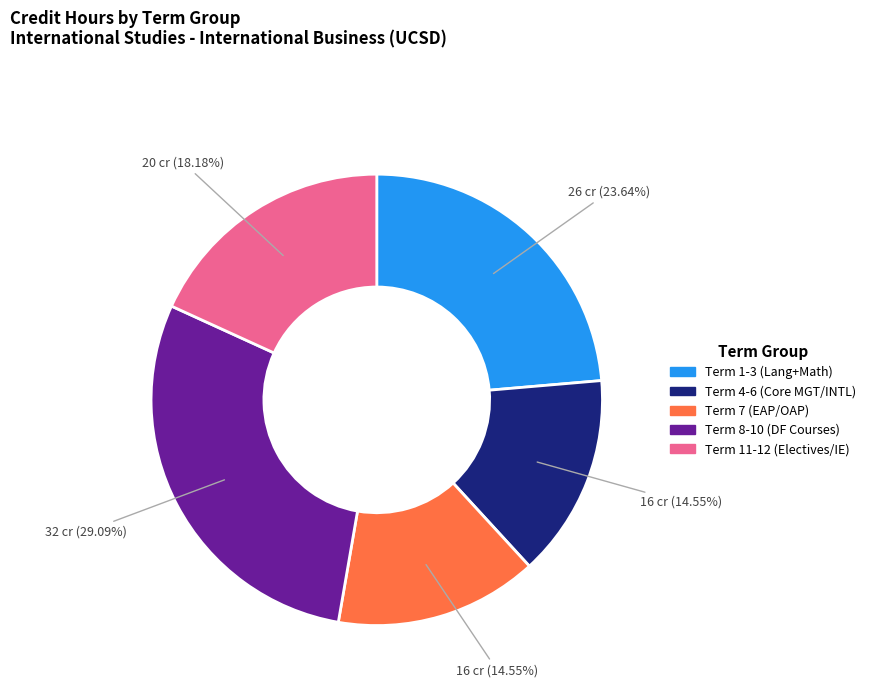

Is there a majority slice in this chart?

No